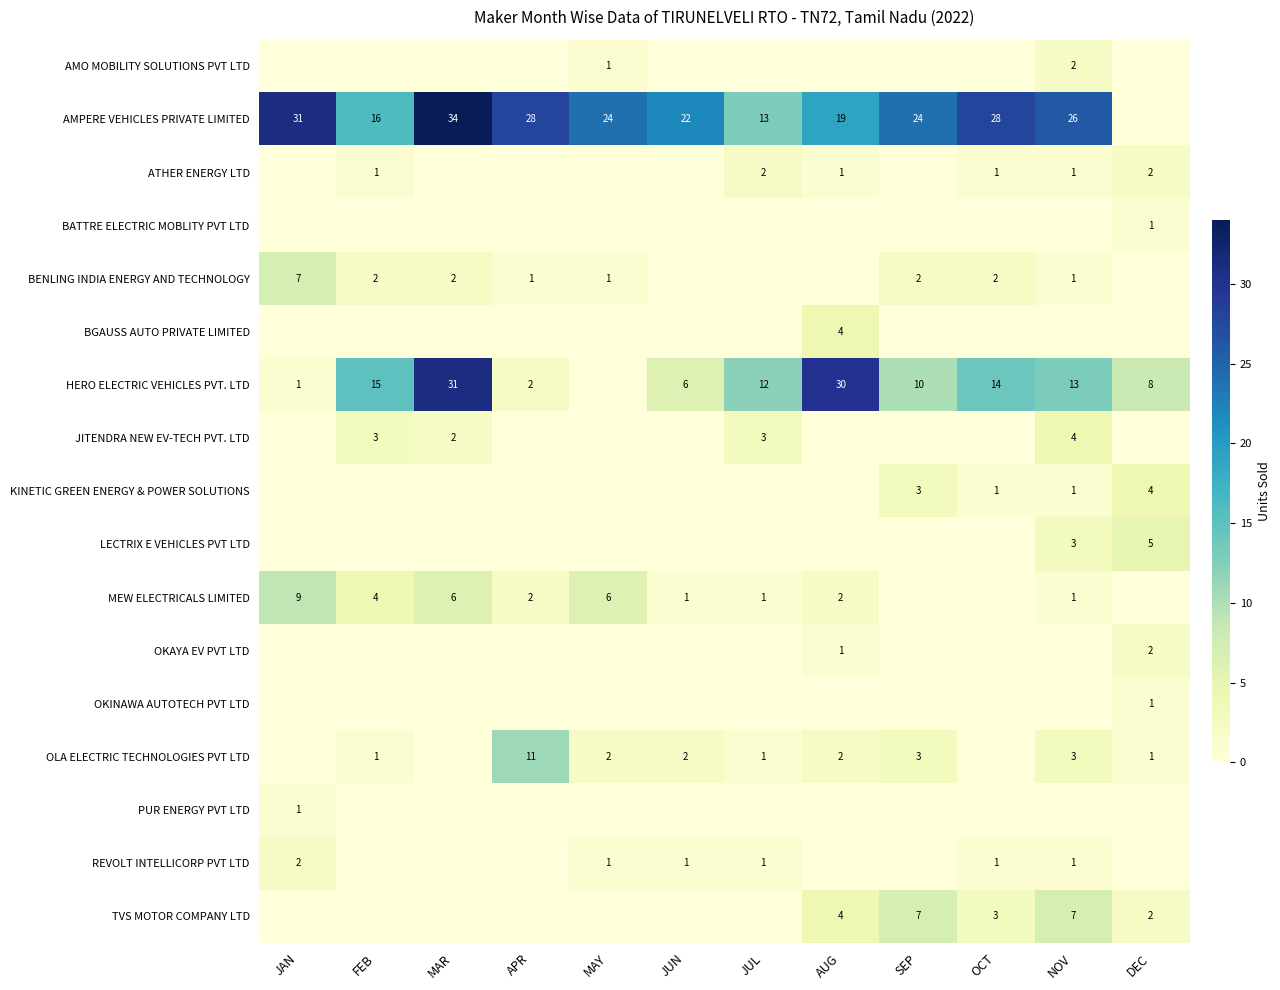

The value of AMPERE VEHICLES PRIVATE LIMITED at JUL is 13. True or false?

True